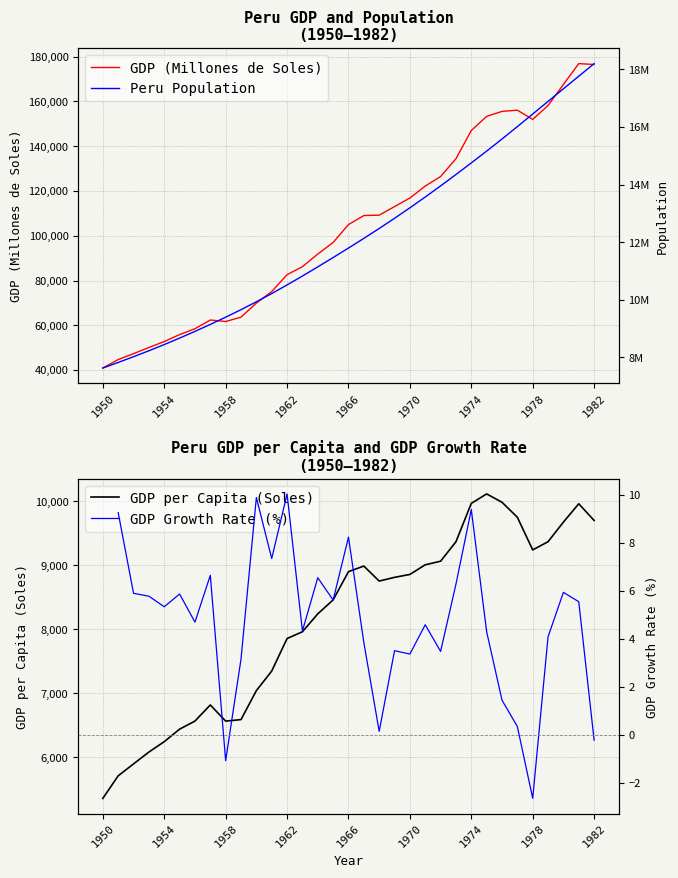

True or false: GDP per capita (Soles) and Peru Population intersect in this chart.

False